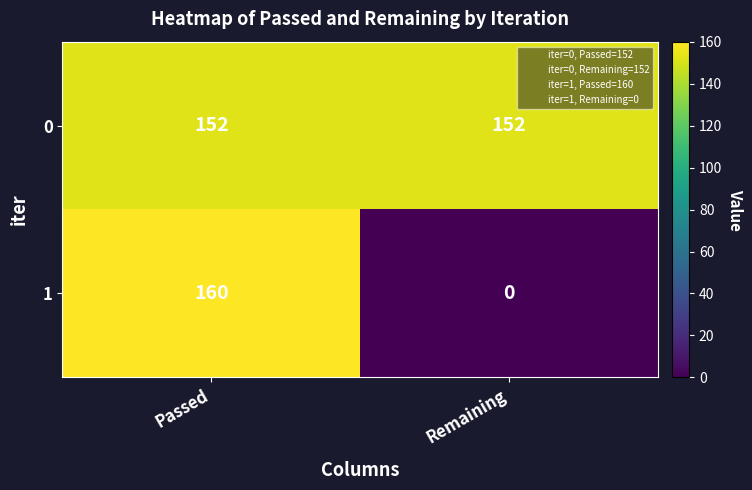

At which label does 1 reach its peak?

Passed